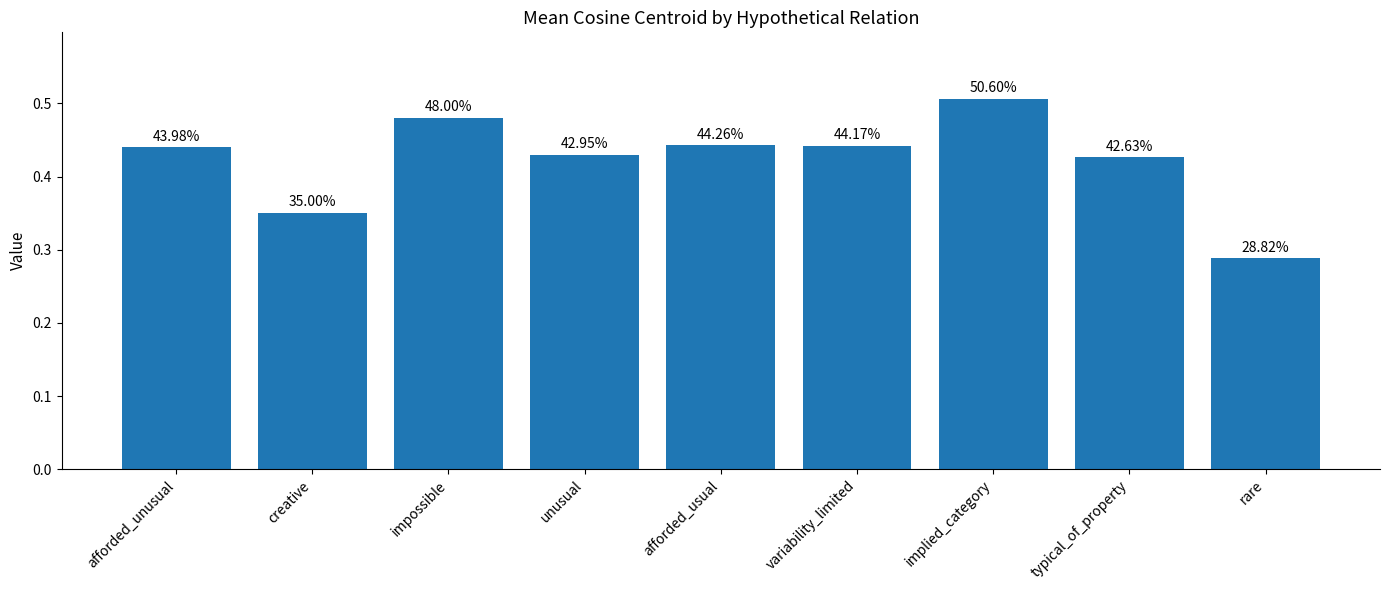

Rank the categories by value from highest to lowest.

implied_category, impossible, afforded_usual, variability_limited, afforded_unusual, unusual, typical_of_property, creative, rare